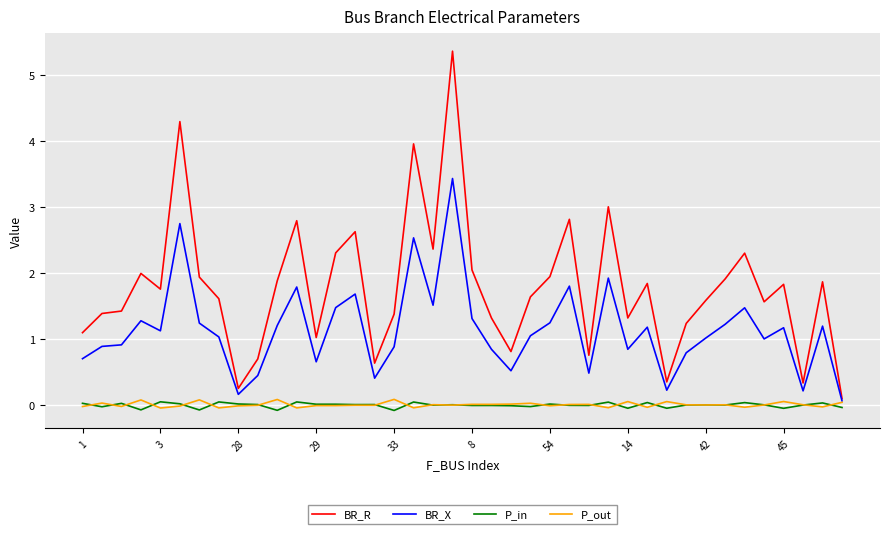

Which series has the widest spread of values?

BR_R